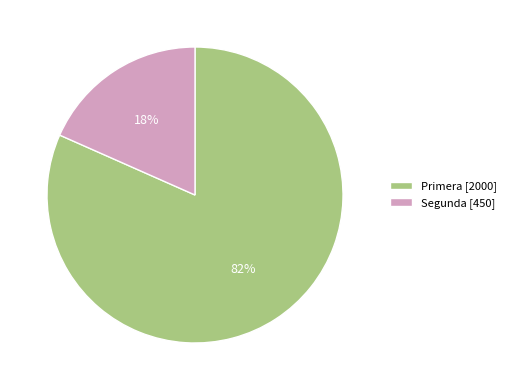

Is it true that Primera is 82% of the pie?

True